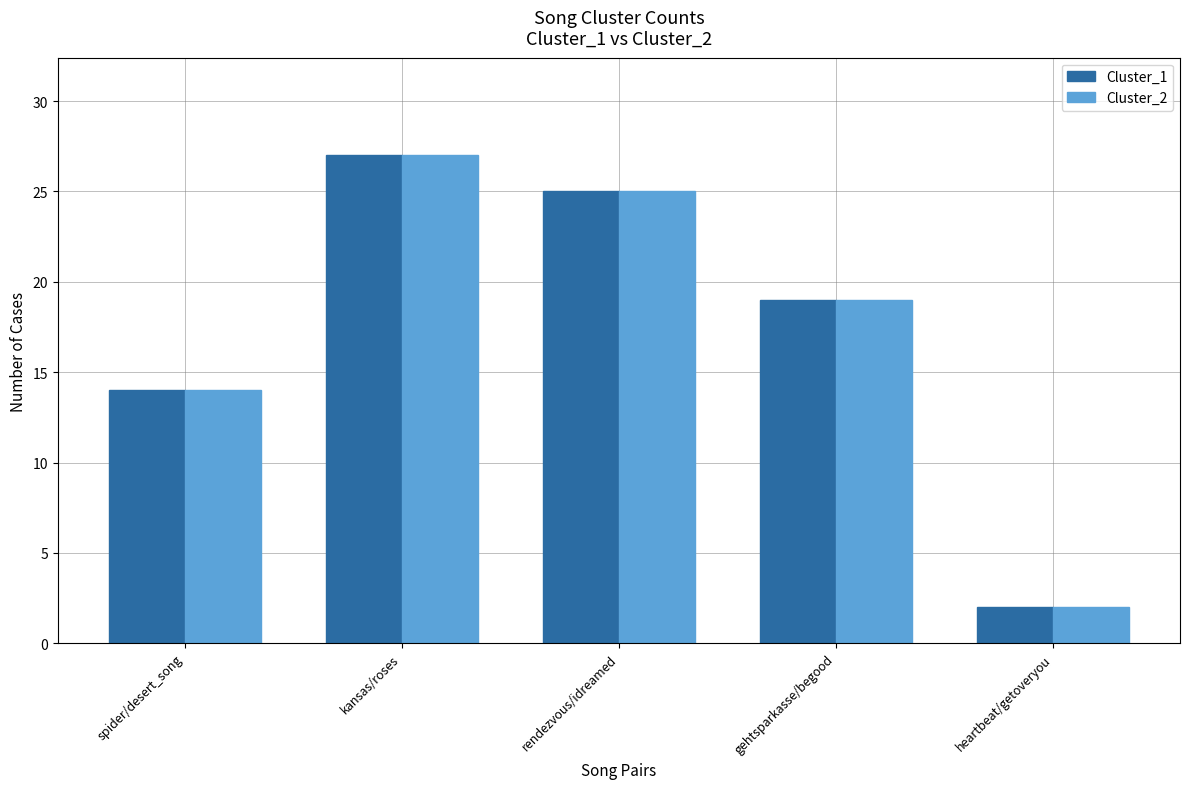

What is the average value of the Cluster_1 series?

17